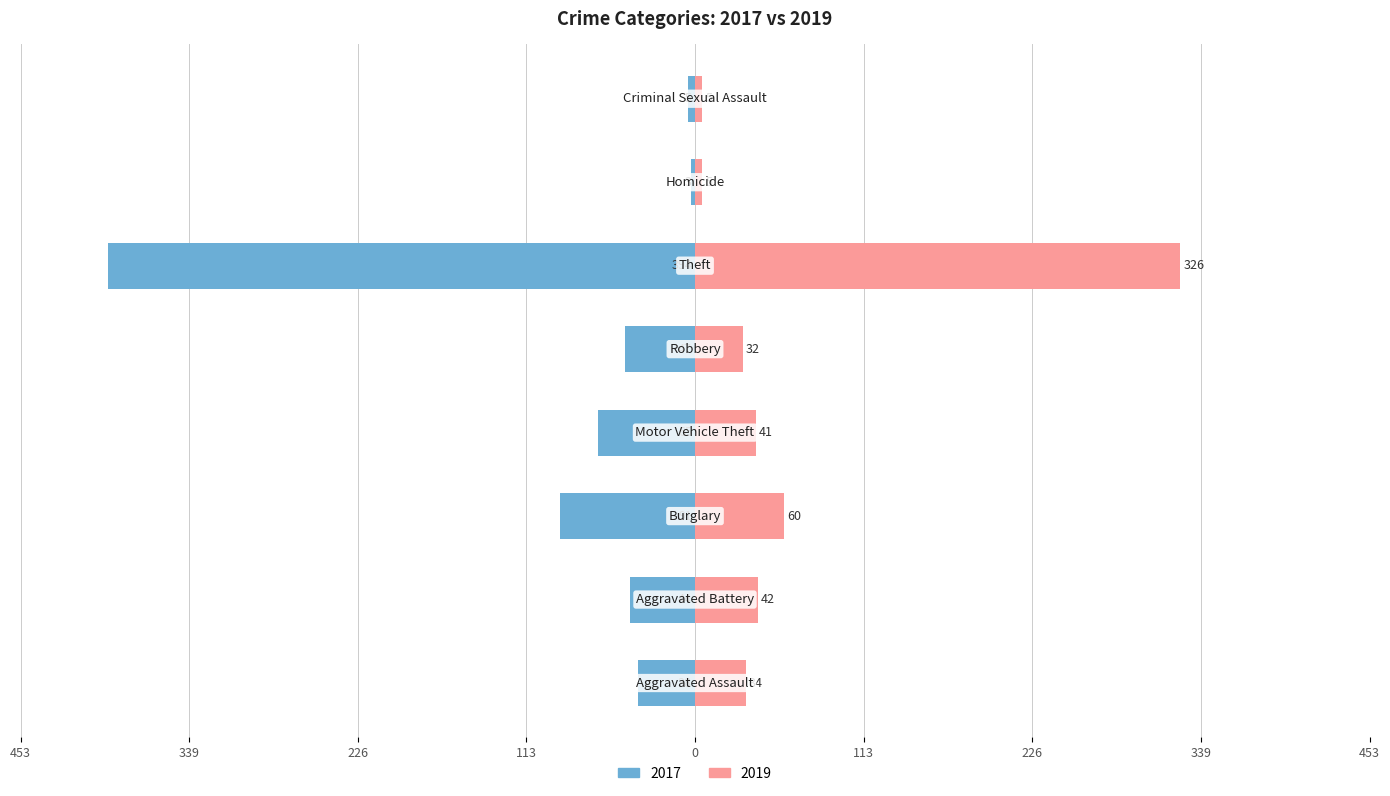

What is the sum of the 2019 values at Homicide and Criminal Sexual Assault?

10